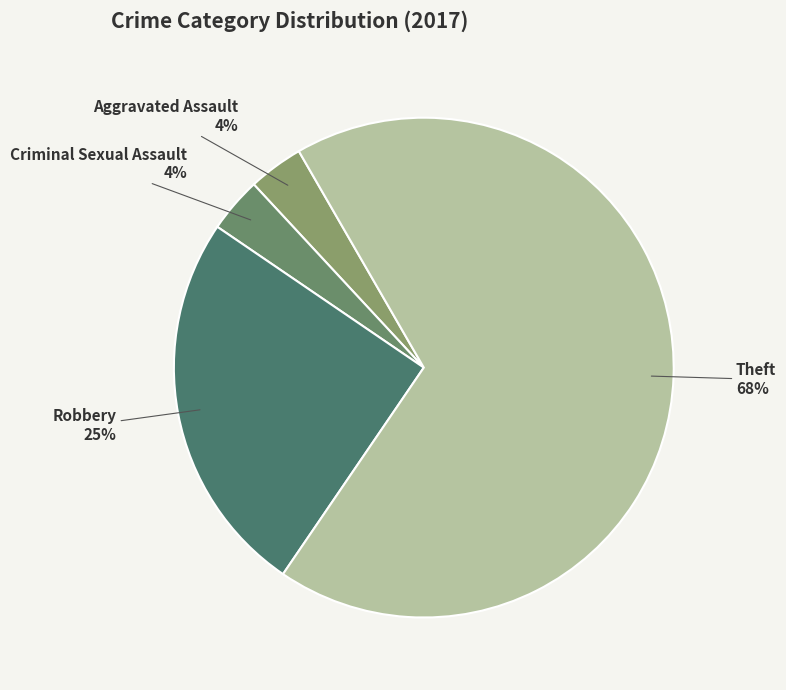

What percentage is the Robbery slice, to the nearest percent?

25%